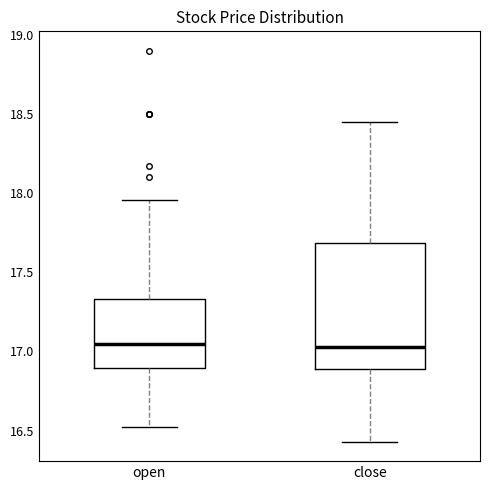

Reading left to right, transcribe this box plot: for each box, give where its median line is, the range the box spans, and where its two whiskers end, as read against the y-axis. The values are not printed on the chart, so give them approximately, as read against the axis.

open: median 17.05, box 16.90 to 17.35, whiskers 16.50 to 17.95
close: median 17.05, box 16.90 to 17.70, whiskers 16.45 to 18.45